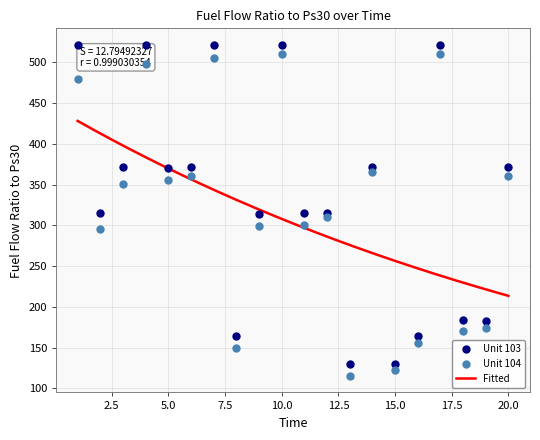

At how many categories does at least one series exceed 513?

5